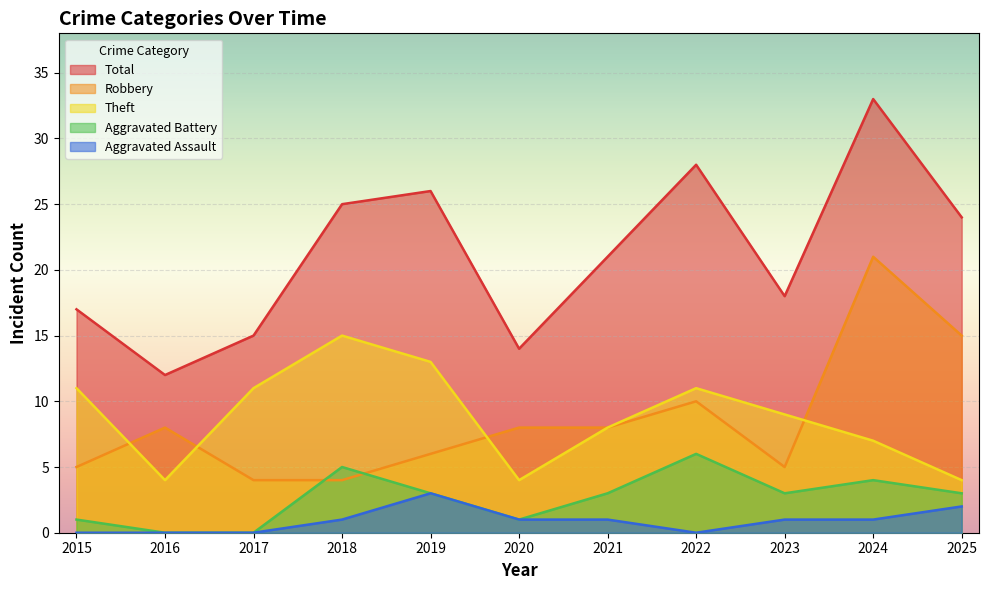

At which category does the chart reach its peak across all series?

2024